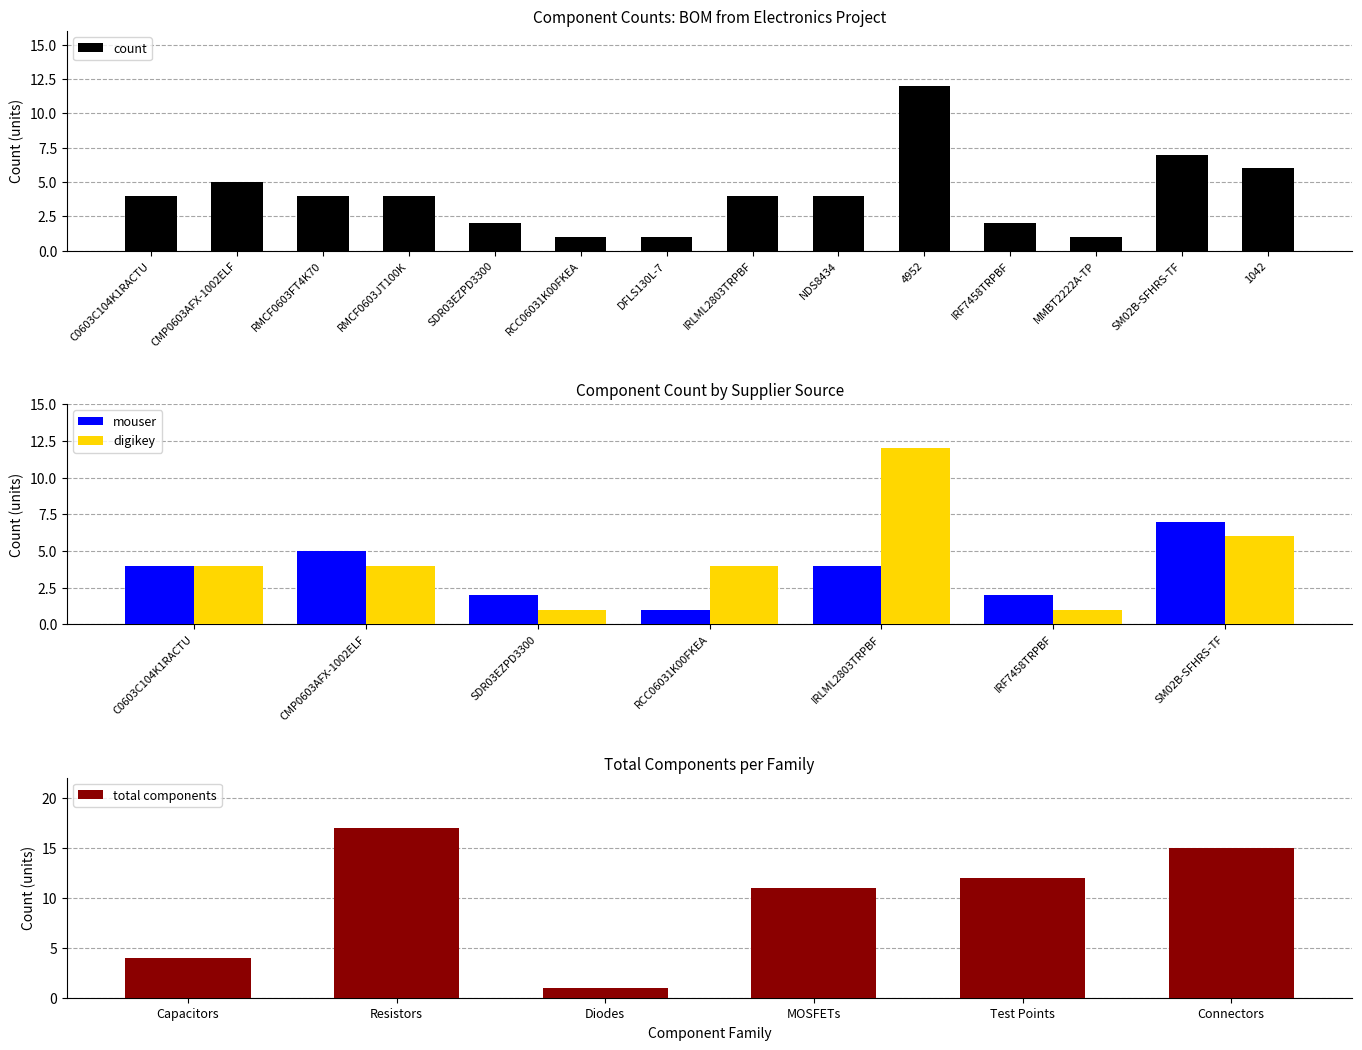

What is the ratio of the value at 4952 to the value at C0603C104K1RACTU?

3.0